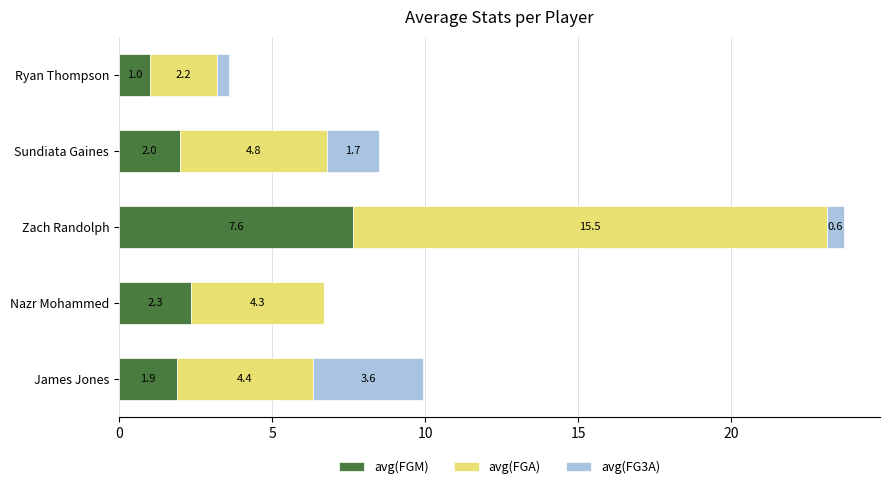

What is the total value across all series at Zach Randolph?

23.7